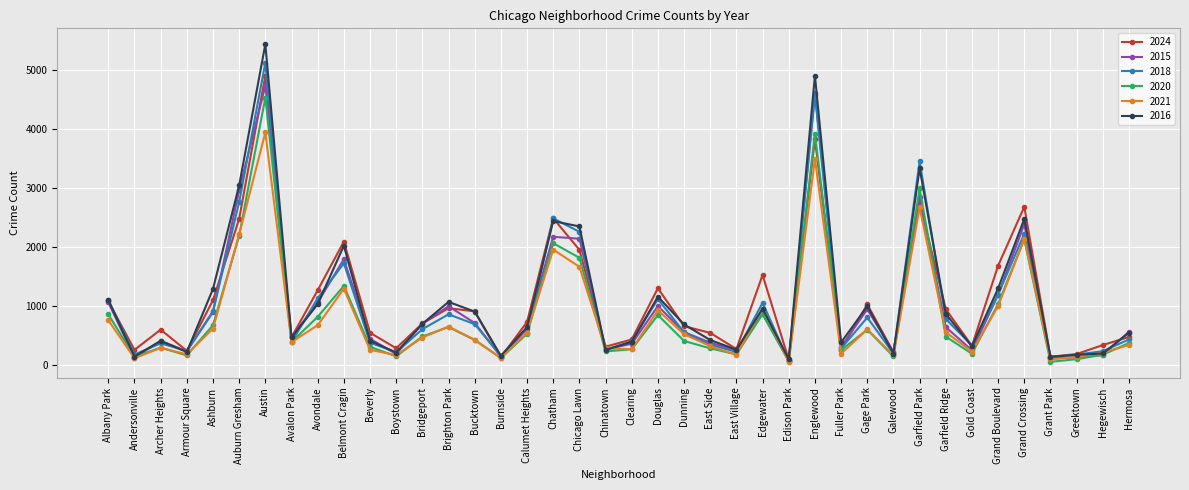

True or false: 2015 and 2024 cross at least once.

True